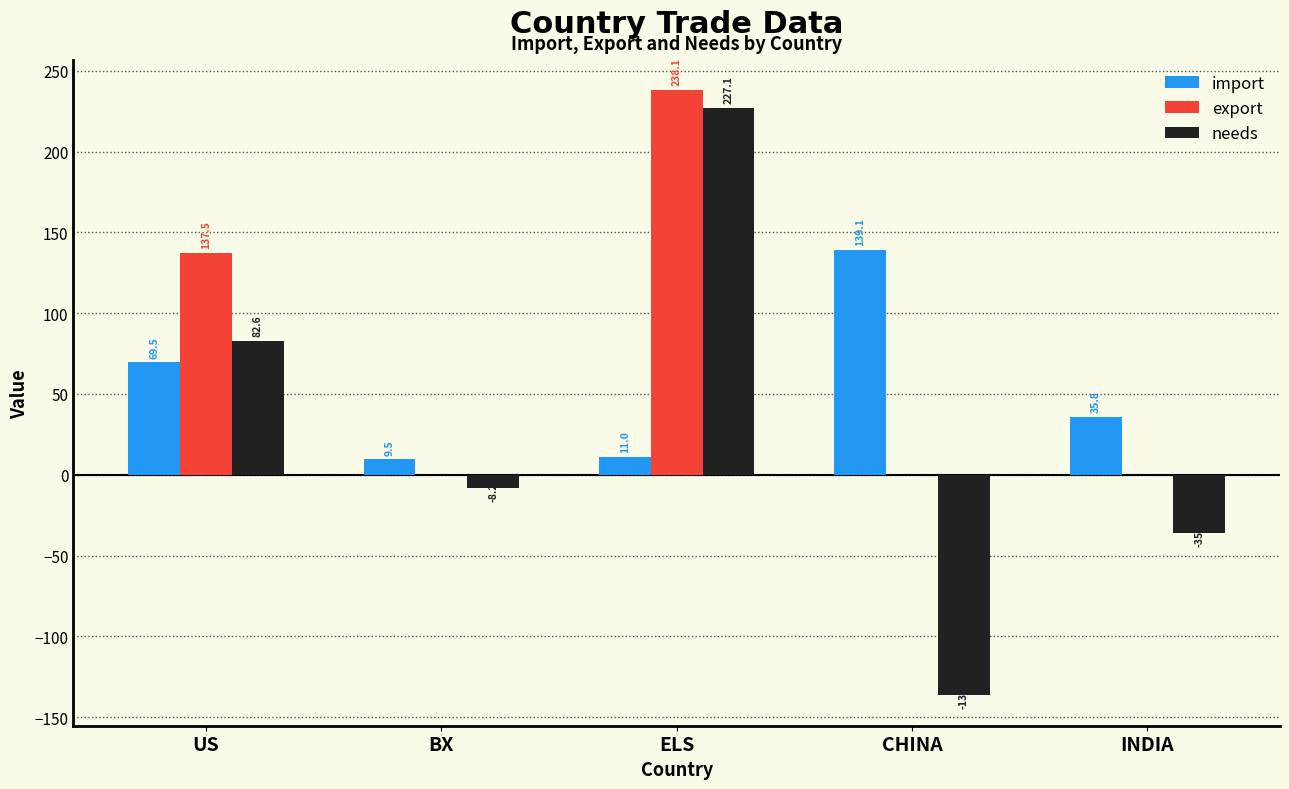

Between BX and INDIA, which series saw the biggest shift?

needs